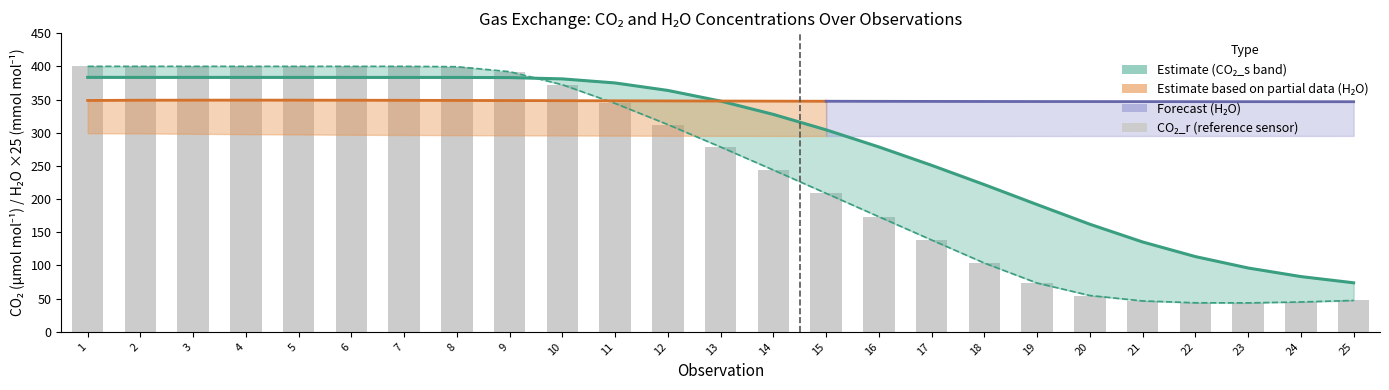

At which label does CO2_r first exceed 278?

1